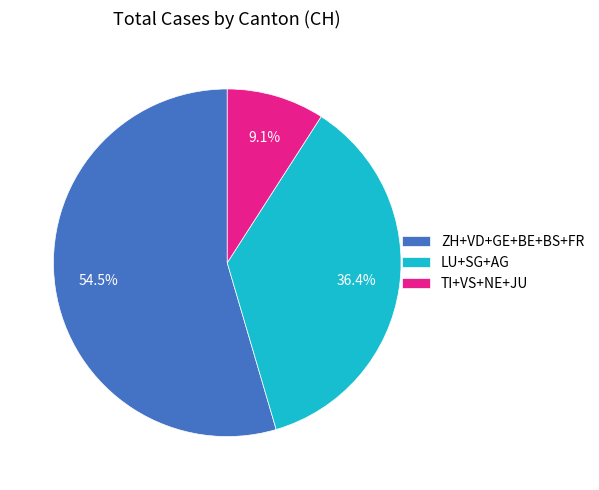

Which category accounts for the majority?

ZH+VD+GE+BE+BS+FR